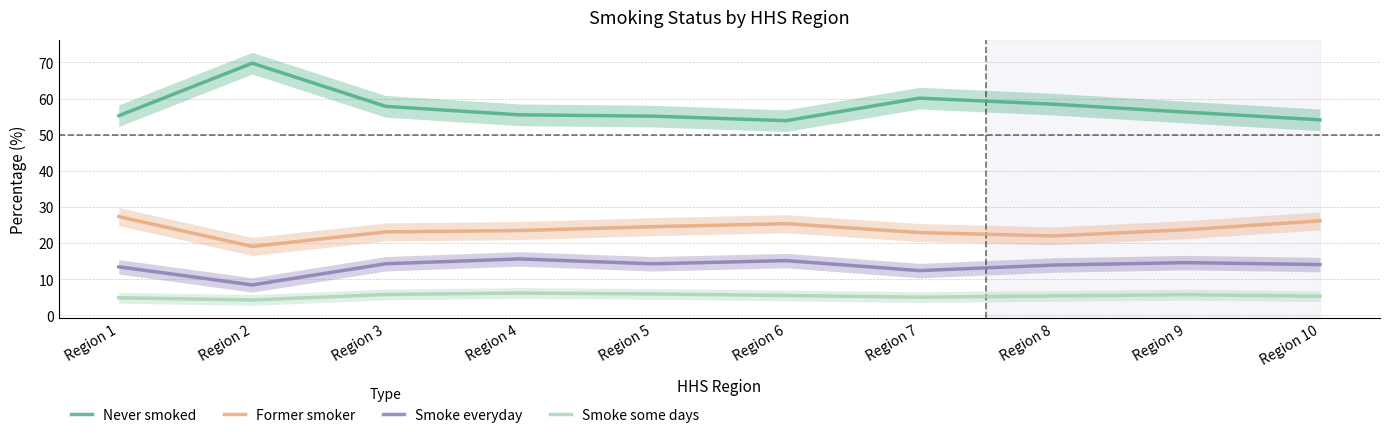

Between Region 1 and Region 6, which series saw the biggest shift?

Former smoker